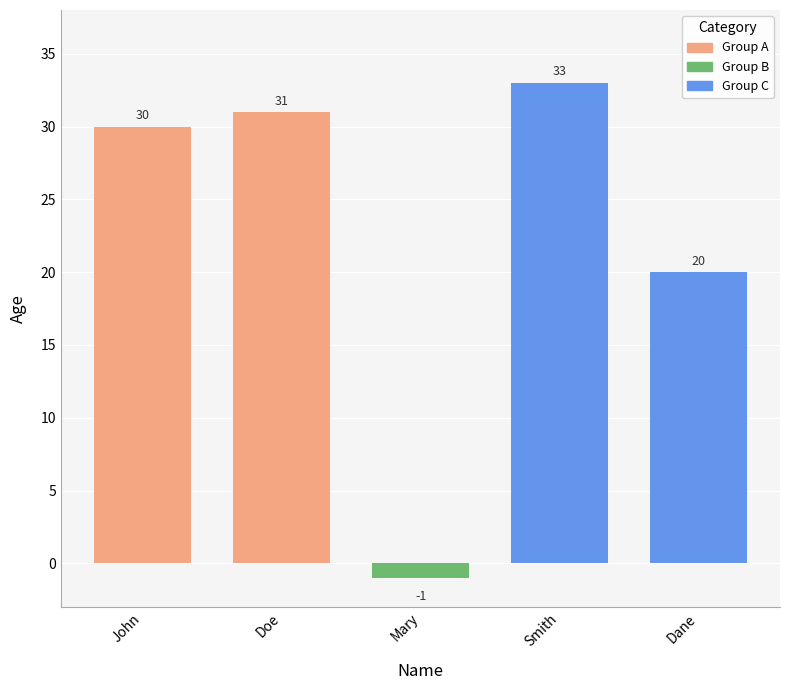

What is the value of the 1st bar from the left?

30